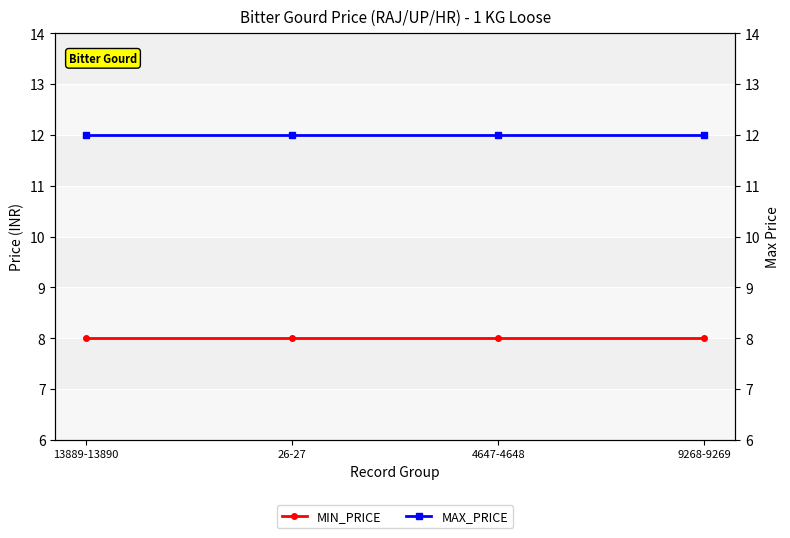

Which category has the lowest value in the MAX_PRICE series?

13889-13890